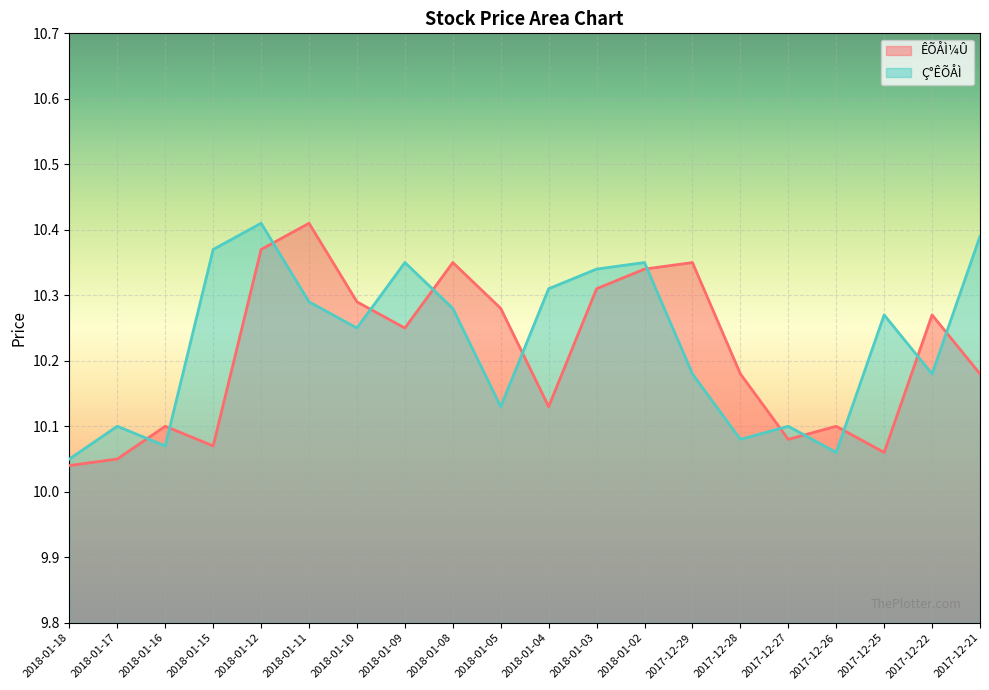

True or false: ÊÕÅÌ¼Û and Ç°ÊÕÅÌ cross at least once.

True